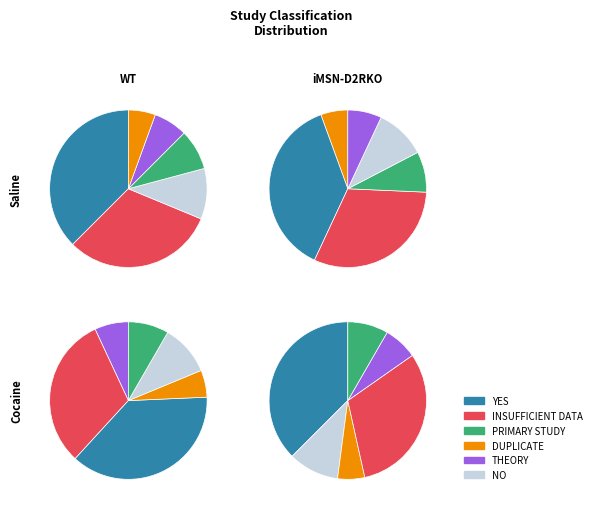

Is DUPLICATE the majority of the pie?

No